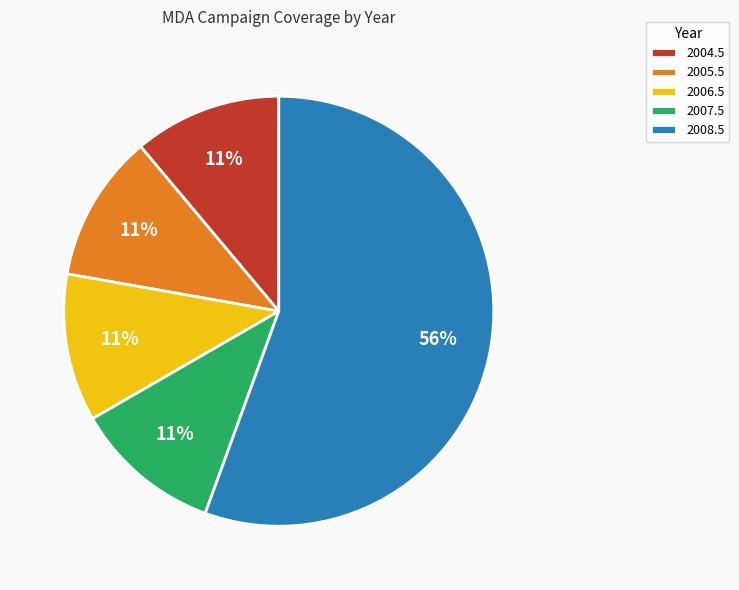

To the nearest percent, what is the combined percentage of 2007.5 and 2008.5?

67%